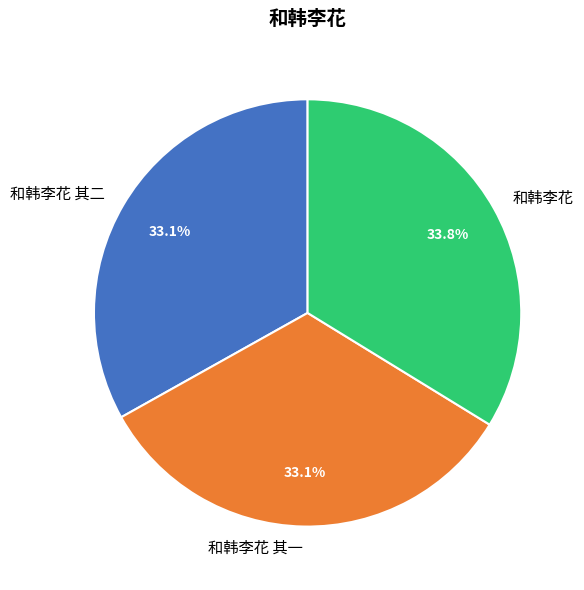

Is the sum of 和韩李花 and 和韩李花 其一 greater than half?

Yes